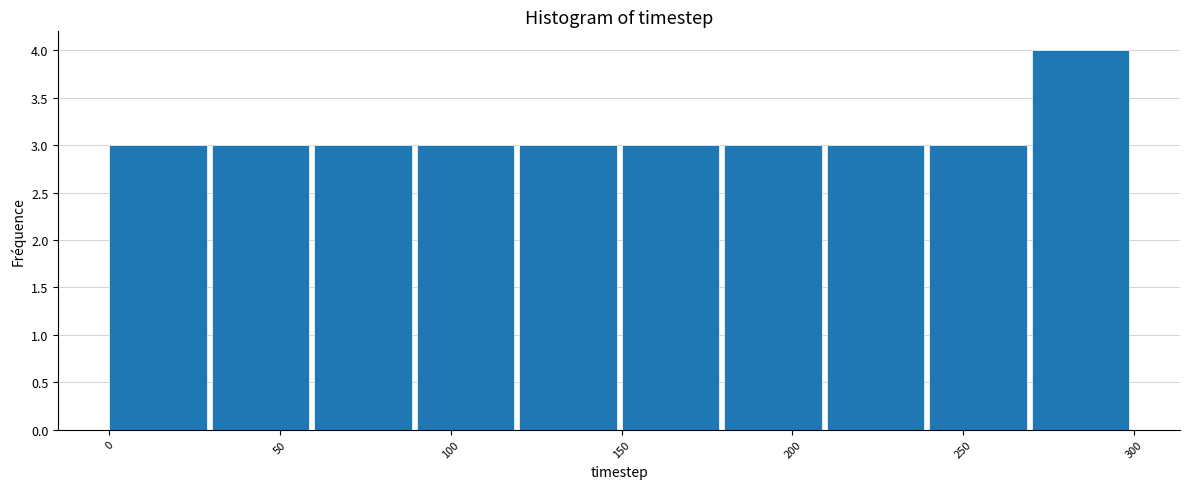

Over which range of the x-axis is the bar tallest?

270 to 300